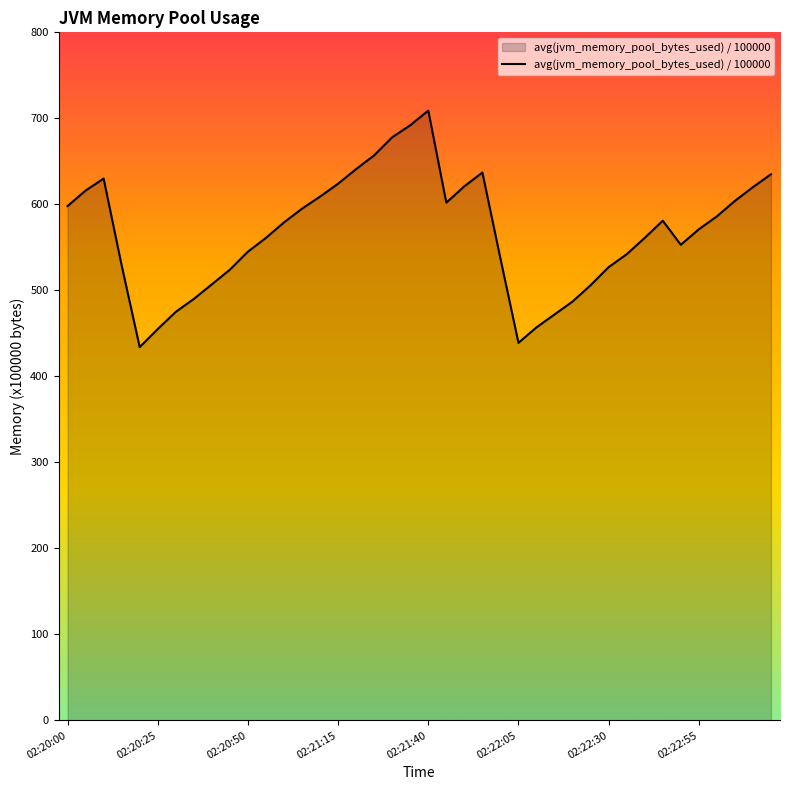

What is the greatest value displayed?

709